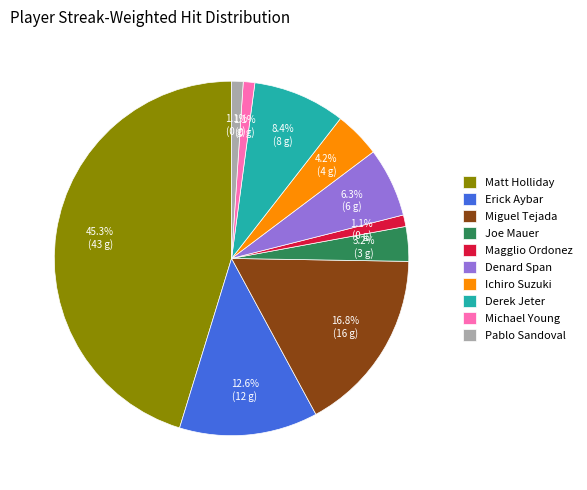

What percentage is the Magglio Ordonez slice, to the nearest percent?

1%